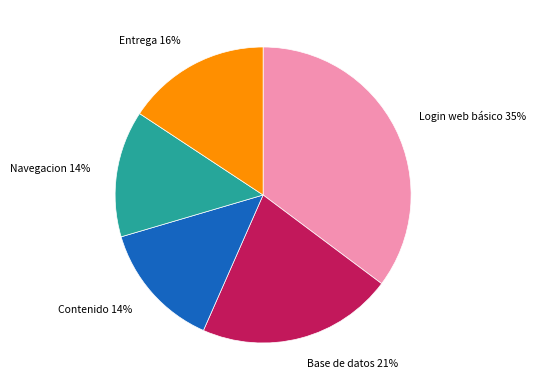

To the nearest percent, what is the difference between the Entrega and Contenido slice percentages?

2%